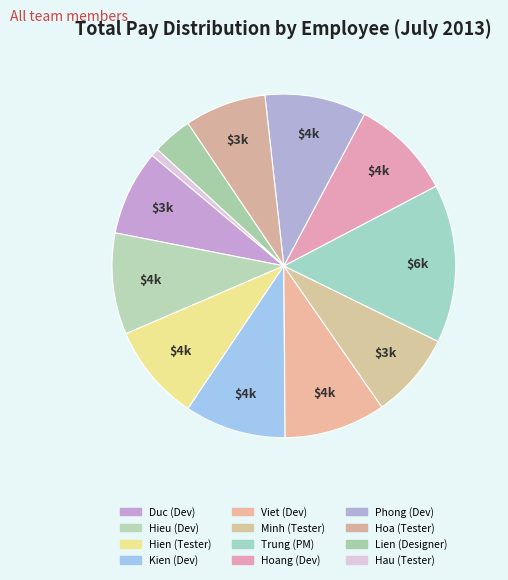

Which slice is the smallest?

Hau (Tester)